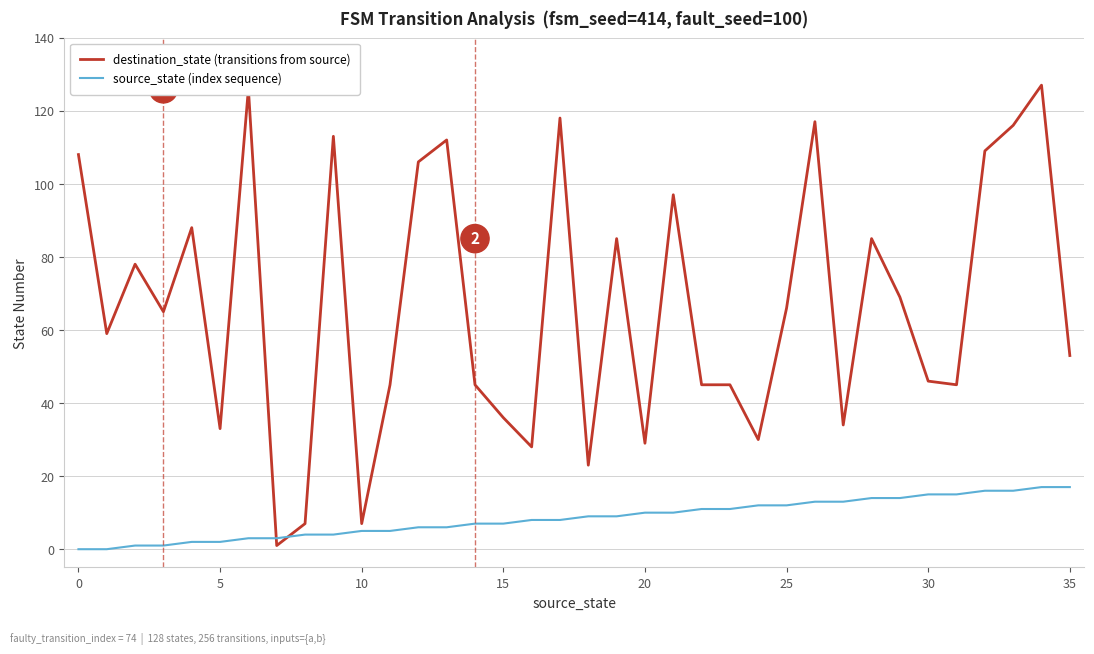

What is the difference between the maximum and minimum values in the destination_state (transitions from source) series?

126